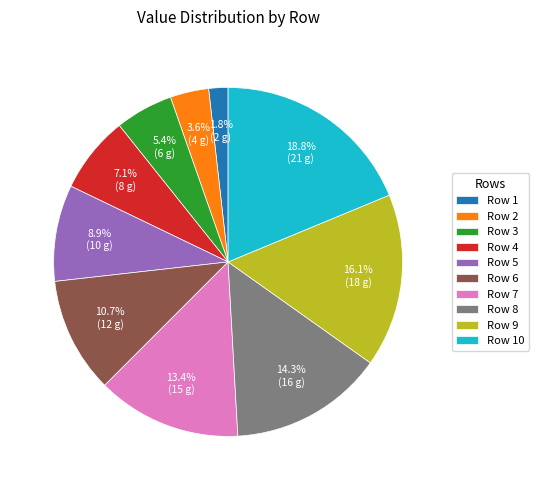

Which slice is the smallest?

Row 1